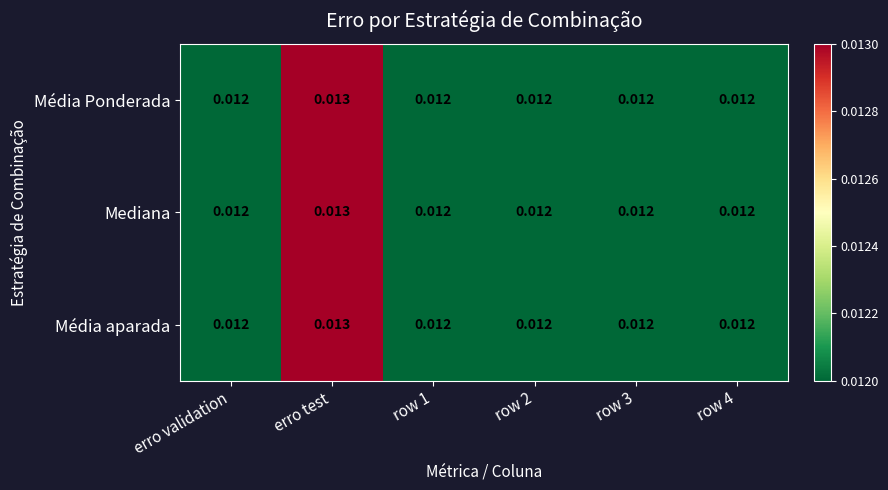

At how many categories does at least one series exceed 0?

6